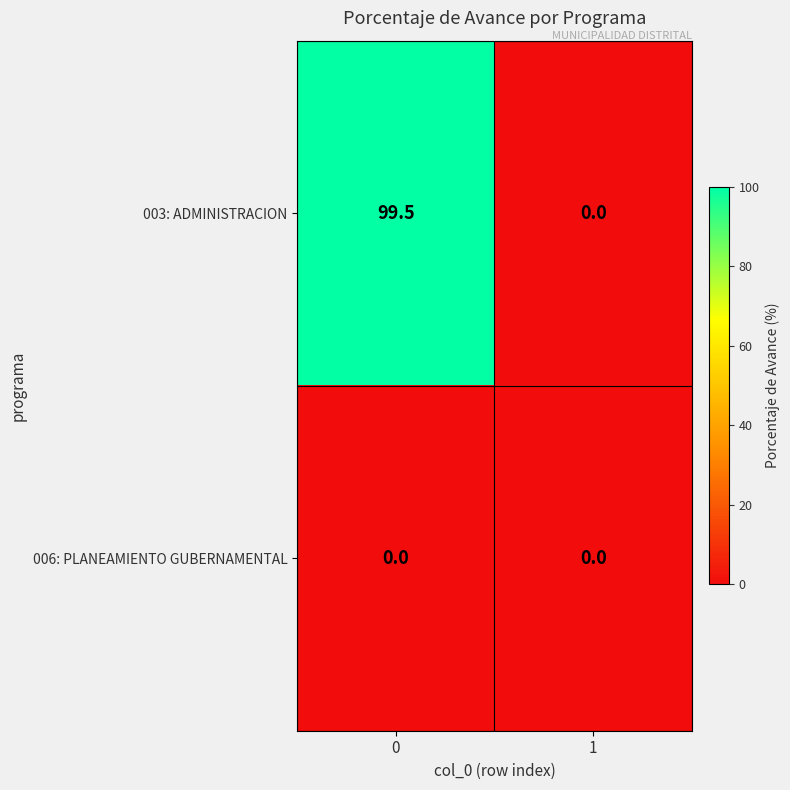

Which series has the widest spread of values?

003: ADMINISTRACION